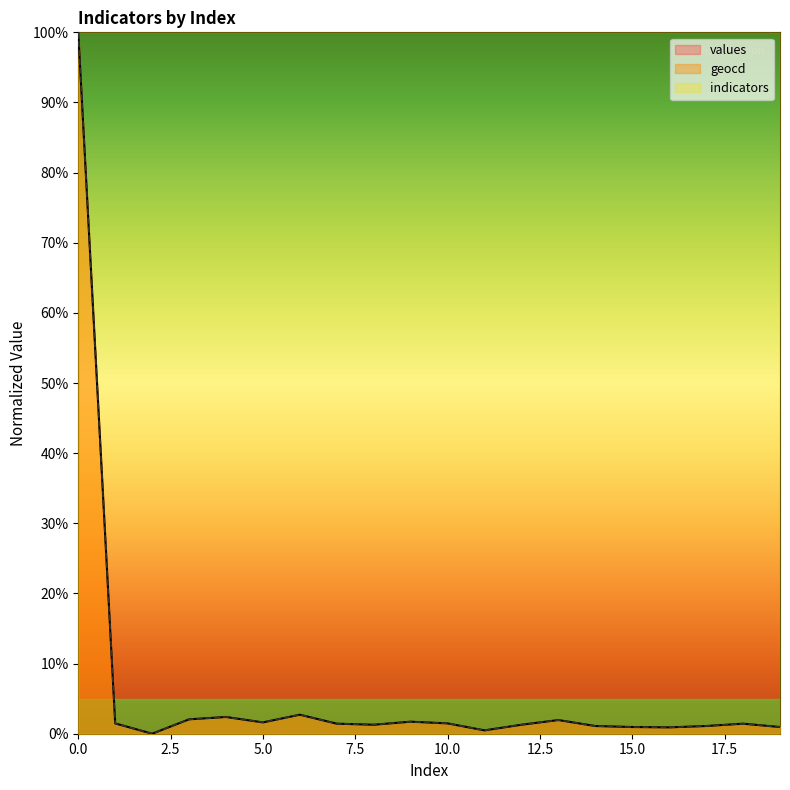

True or false: values and geocd intersect in this chart.

False